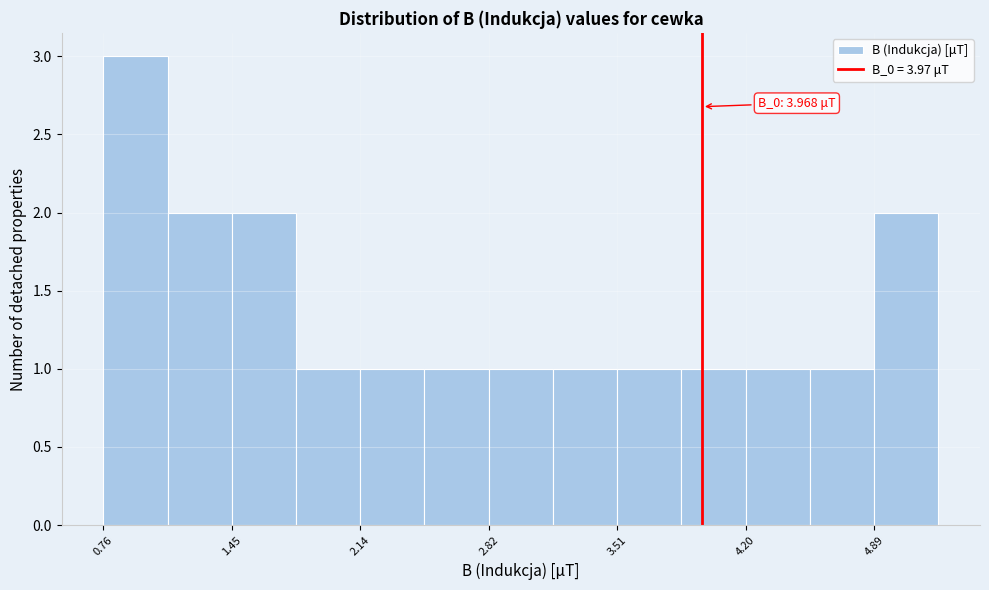

Read against the x-axis, roughly where is the centre of the tallest bar?

0.9